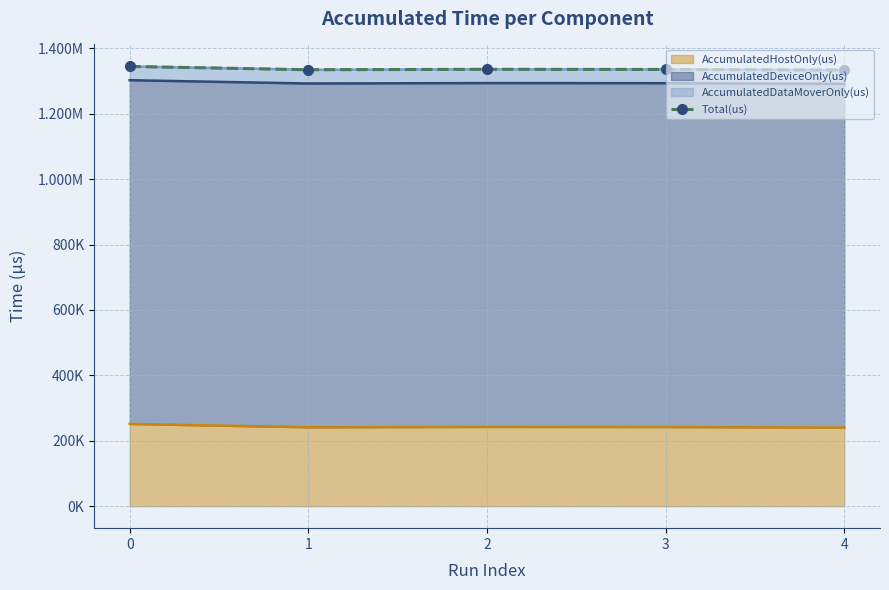

What is the maximum value shown in the chart?

1344914